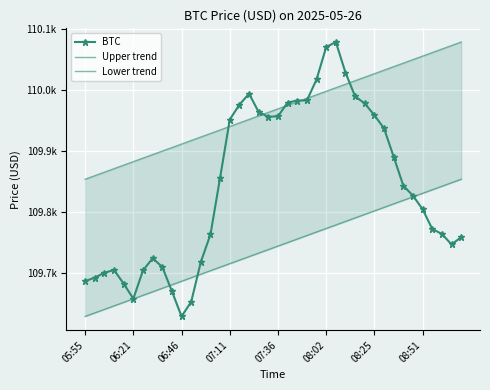

What is the sum of the Upper trend values at 06:21 and 29?

219880.3